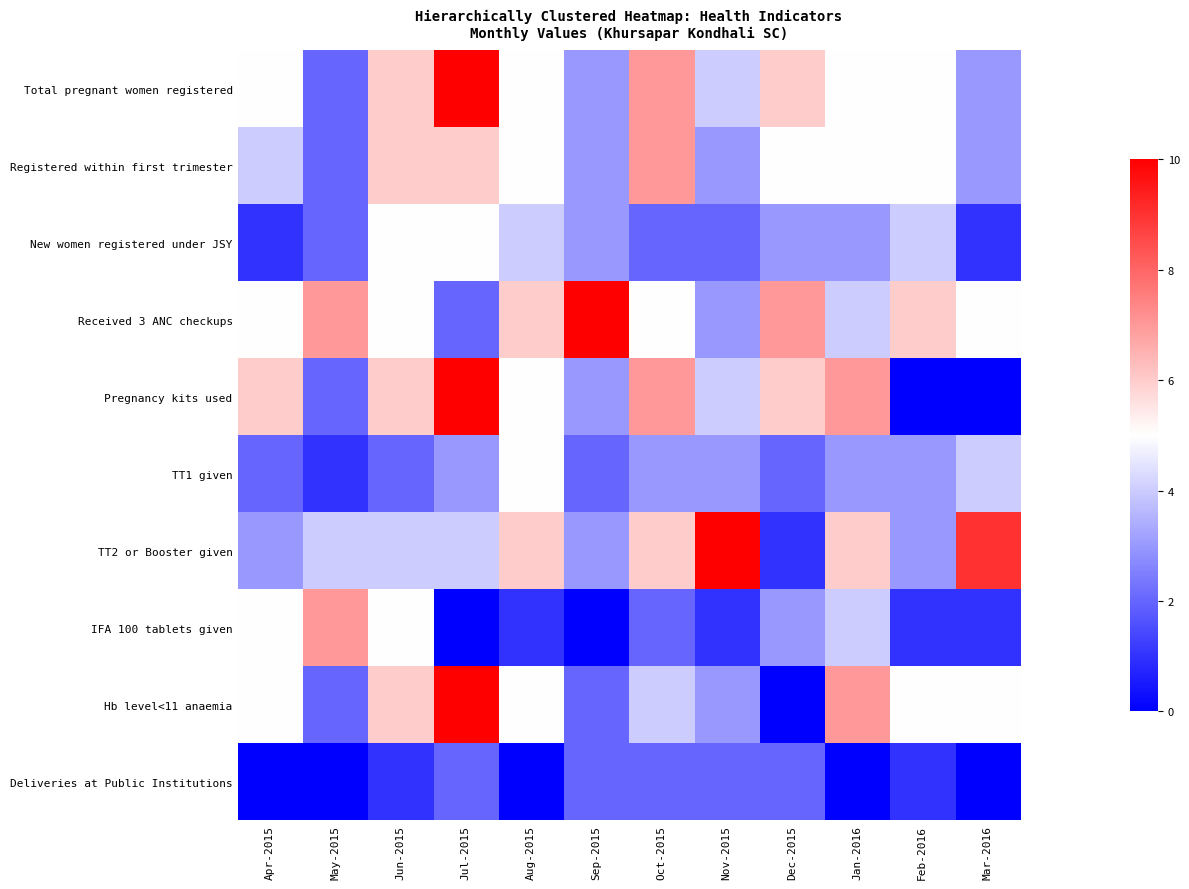

Reading left to right, what are all the values shown in this chart?

Total pregnant women registered: Apr-2015=5	May-2015=2	Jun-2015=6	Jul-2015=10	Aug-2015=5	Sep-2015=3	Oct-2015=7	Nov-2015=4	Dec-2015=6	Jan-2016=5	Feb-2016=5	Mar-2016=3
Registered within first trimester: Apr-2015=4	May-2015=2	Jun-2015=6	Jul-2015=6	Aug-2015=5	Sep-2015=3	Oct-2015=7	Nov-2015=3	Dec-2015=5	Jan-2016=5	Feb-2016=5	Mar-2016=3
New women registered under JSY: Apr-2015=1	May-2015=2	Jun-2015=5	Jul-2015=5	Aug-2015=4	Sep-2015=3	Oct-2015=2	Nov-2015=2	Dec-2015=3	Jan-2016=3	Feb-2016=4	Mar-2016=1
Received 3 ANC checkups: Apr-2015=5	May-2015=7	Jun-2015=5	Jul-2015=2	Aug-2015=6	Sep-2015=10	Oct-2015=5	Nov-2015=3	Dec-2015=7	Jan-2016=4	Feb-2016=6	Mar-2016=5
Pregnancy kits used: Apr-2015=6	May-2015=2	Jun-2015=6	Jul-2015=10	Aug-2015=5	Sep-2015=3	Oct-2015=7	Nov-2015=4	Dec-2015=6	Jan-2016=7	Feb-2016=0	Mar-2016=0
TT1 given: Apr-2015=2	May-2015=1	Jun-2015=2	Jul-2015=3	Aug-2015=5	Sep-2015=2	Oct-2015=3	Nov-2015=3	Dec-2015=2	Jan-2016=3	Feb-2016=3	Mar-2016=4
TT2 or Booster given: Apr-2015=3	May-2015=4	Jun-2015=4	Jul-2015=4	Aug-2015=6	Sep-2015=3	Oct-2015=6	Nov-2015=10	Dec-2015=1	Jan-2016=6	Feb-2016=3	Mar-2016=9
IFA 100 tablets given: Apr-2015=5	May-2015=7	Jun-2015=5	Jul-2015=0	Aug-2015=1	Sep-2015=0	Oct-2015=2	Nov-2015=1	Dec-2015=3	Jan-2016=4	Feb-2016=1	Mar-2016=1
Hb level<11 anaemia: Apr-2015=5	May-2015=2	Jun-2015=6	Jul-2015=10	Aug-2015=5	Sep-2015=2	Oct-2015=4	Nov-2015=3	Dec-2015=0	Jan-2016=7	Feb-2016=5	Mar-2016=5
Deliveries at Public Institutions: Apr-2015=0	May-2015=0	Jun-2015=1	Jul-2015=2	Aug-2015=0	Sep-2015=2	Oct-2015=2	Nov-2015=2	Dec-2015=2	Jan-2016=0	Feb-2016=1	Mar-2016=0